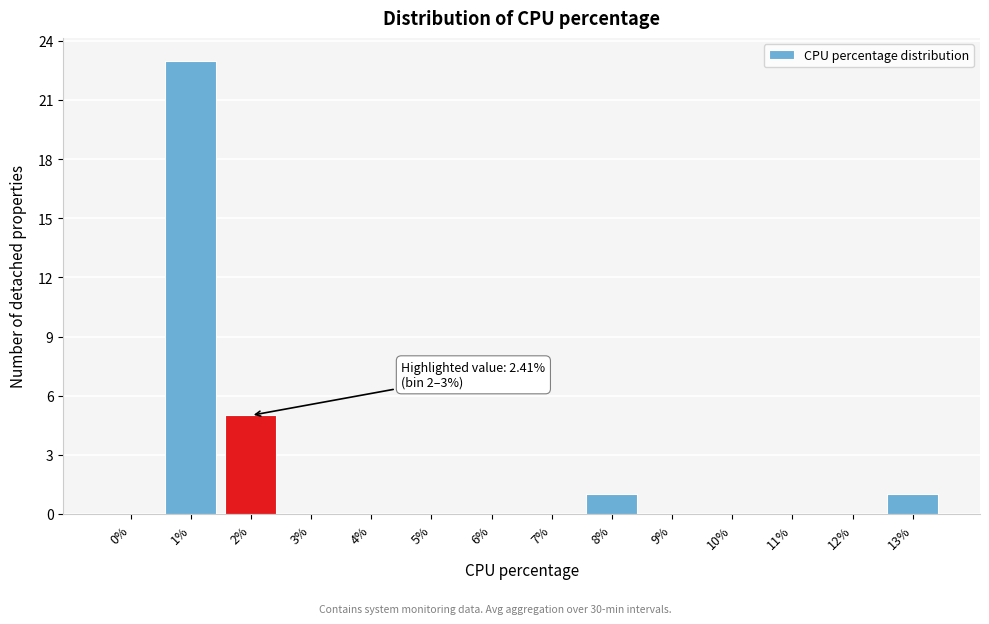

Reading left to right, extract all data points from this chart.

0%=0	1%=23	2%=5	3%=0	4%=0	5%=0	6%=0	7%=0	8%=1	9%=0	10%=0	11%=0	12%=0	13%=1